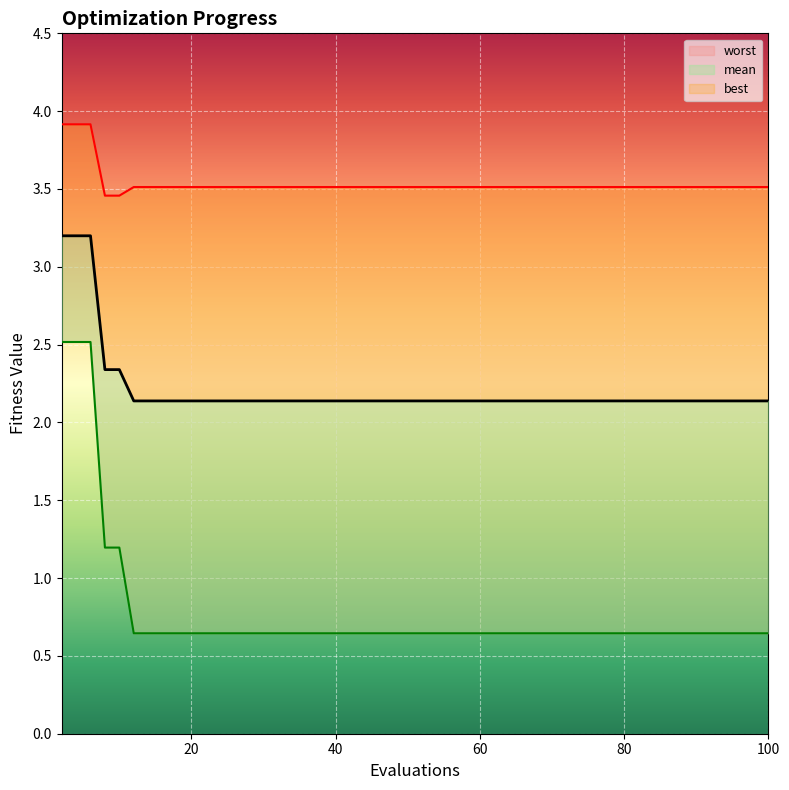

Rank the series by their average value, from highest to lowest.

worst, mean, best